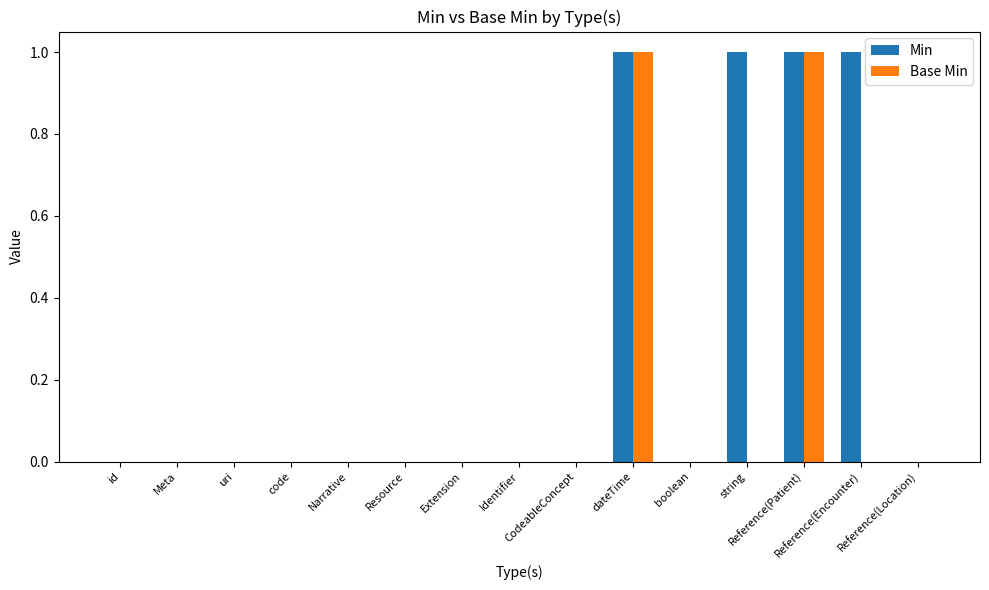

Reading left to right, extract all data points from this chart.

Min: id=0	Meta=0	uri=0	code=0	Narrative=0	Resource=0	Extension=0	Identifier=0	CodeableConcept=0	dateTime=1	boolean=0	string=1	Reference(Patient)=1	Reference(Encounter)=1	Reference(Location)=0
Base Min: id=0	Meta=0	uri=0	code=0	Narrative=0	Resource=0	Extension=0	Identifier=0	CodeableConcept=0	dateTime=1	boolean=0	string=0	Reference(Patient)=1	Reference(Encounter)=0	Reference(Location)=0